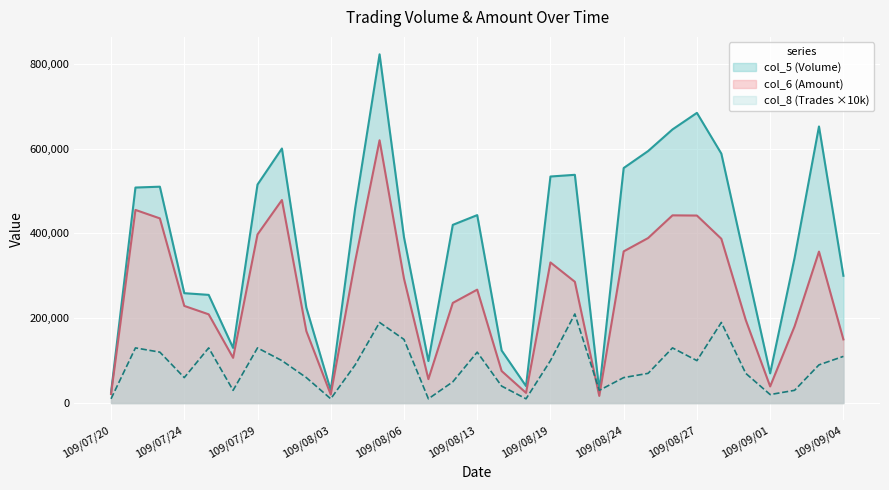

What is the average value of the col_8 (Trades) series?

85484